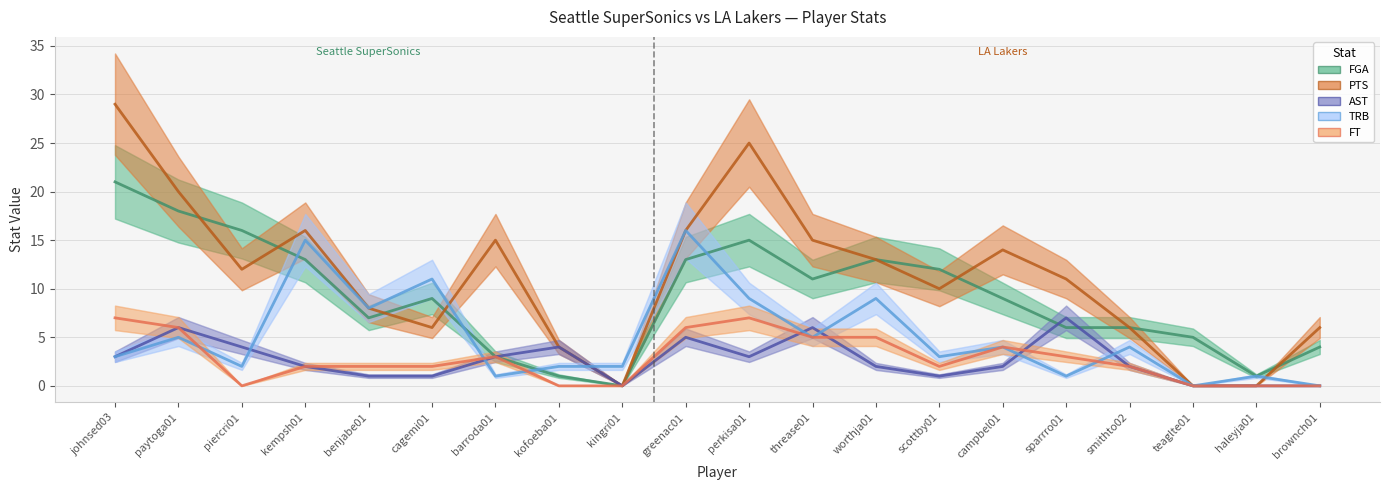

Read the PTS value at piercri01, to the nearest 5.

10